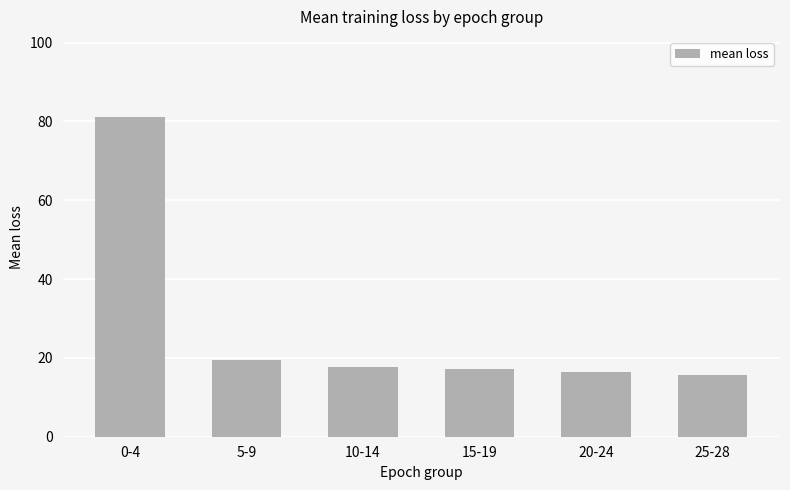

What is the sum of the values at 10-14 and 15-19?

35.0